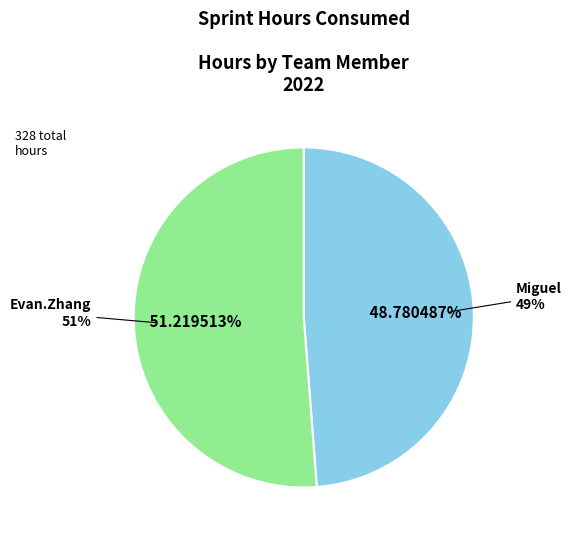

Is the sum of Evan.Zhang and Miguel greater than half?

Yes